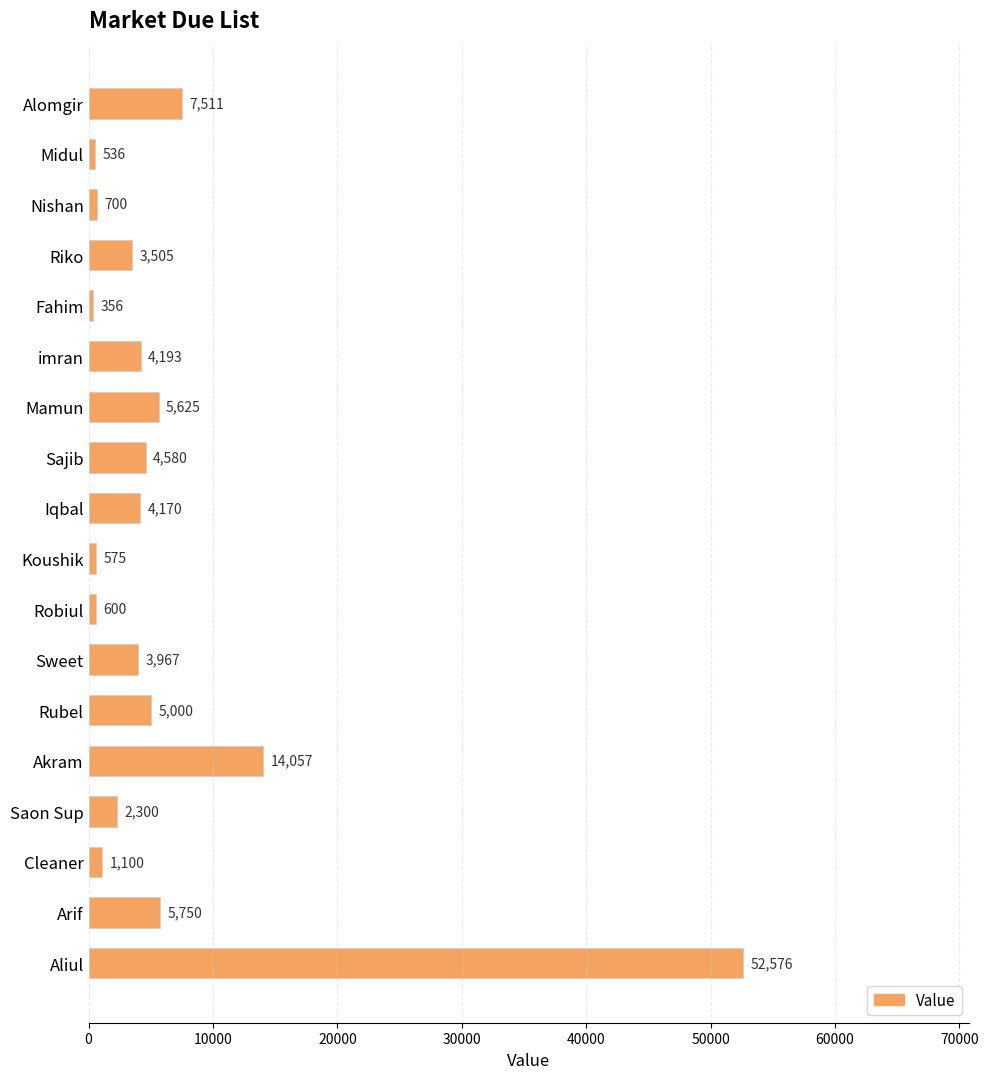

Between imran and Saon Sup, which is larger?

imran